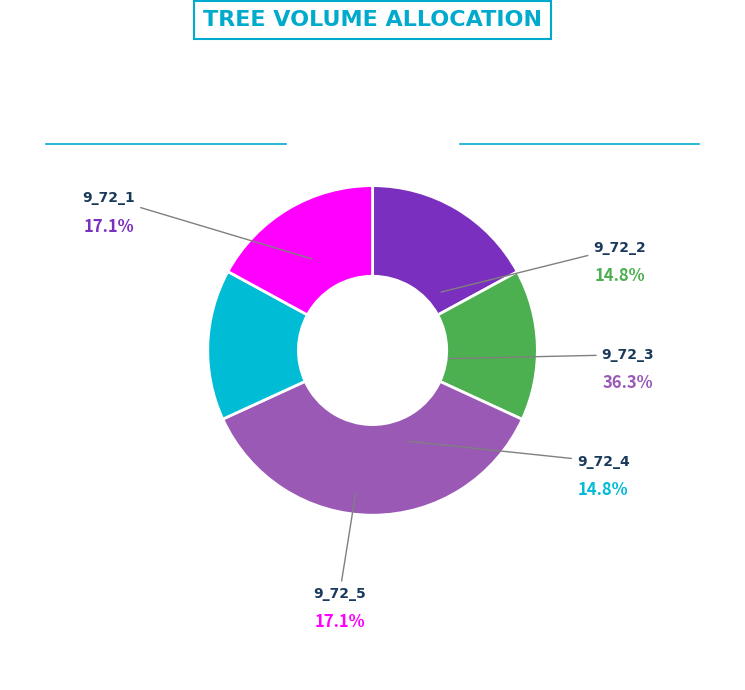

The 9_72_1 slice represents 28% of the pie. True or false?

False